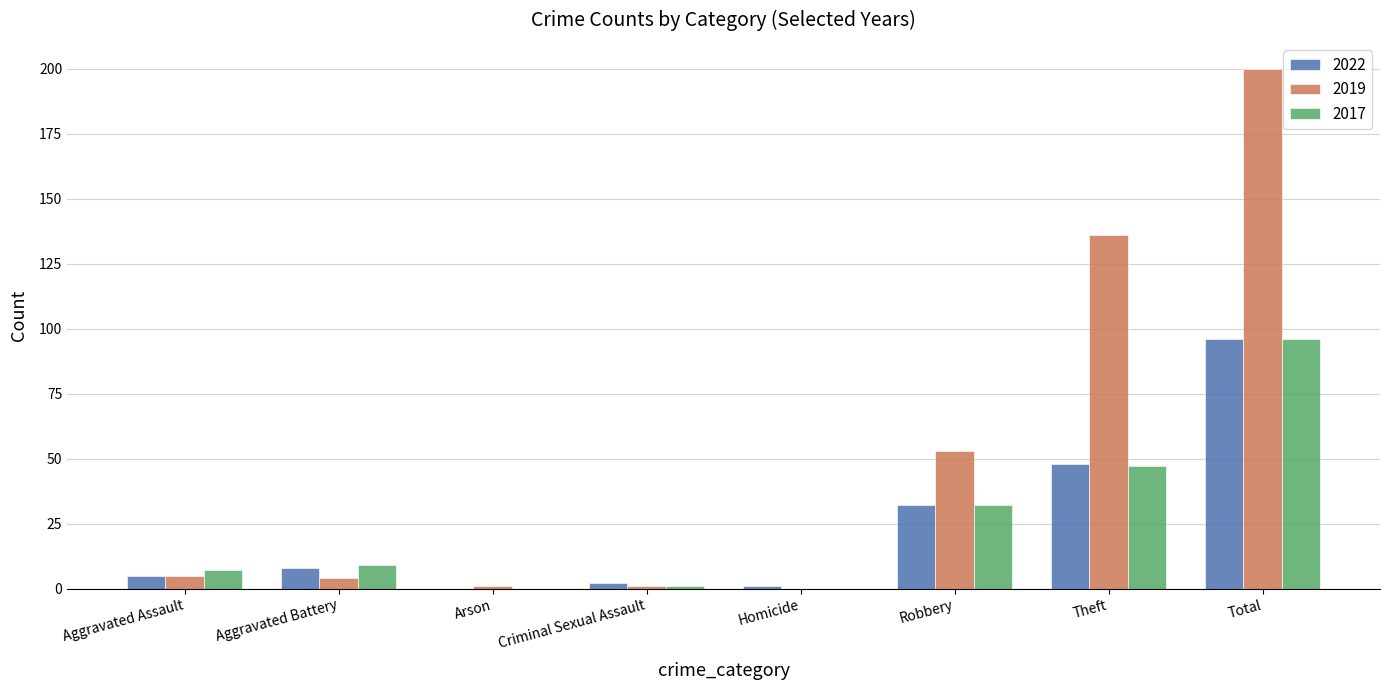

How many categories are shown in the chart?

8